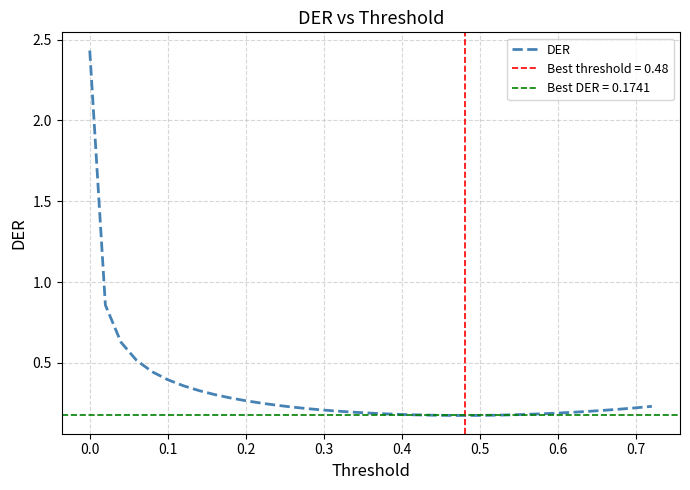

What is the difference between the maximum and minimum values?

2.3